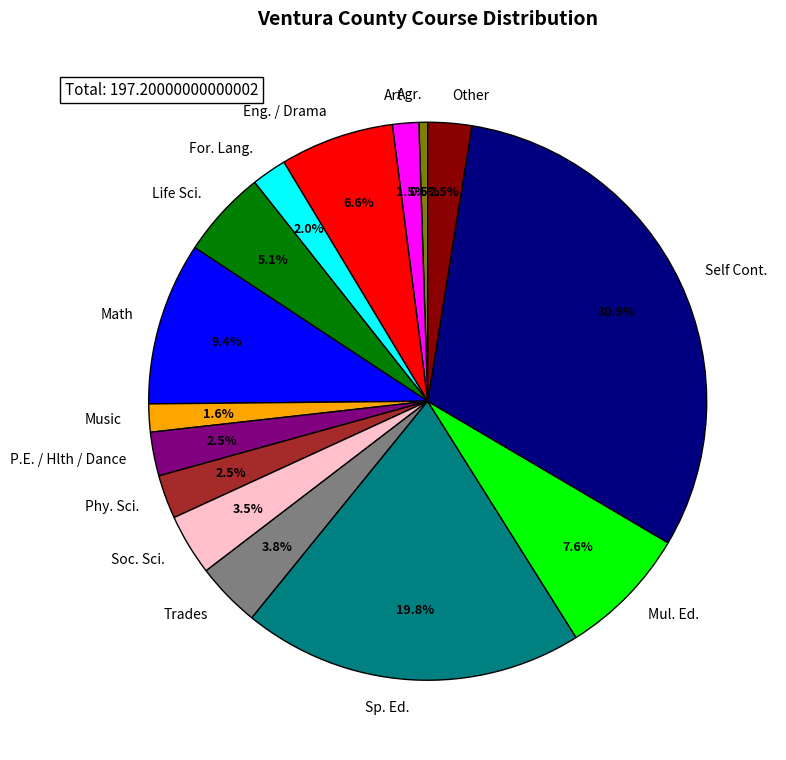

What percentage do Eng. / Drama and Phy. Sci. together represent?

9.1%